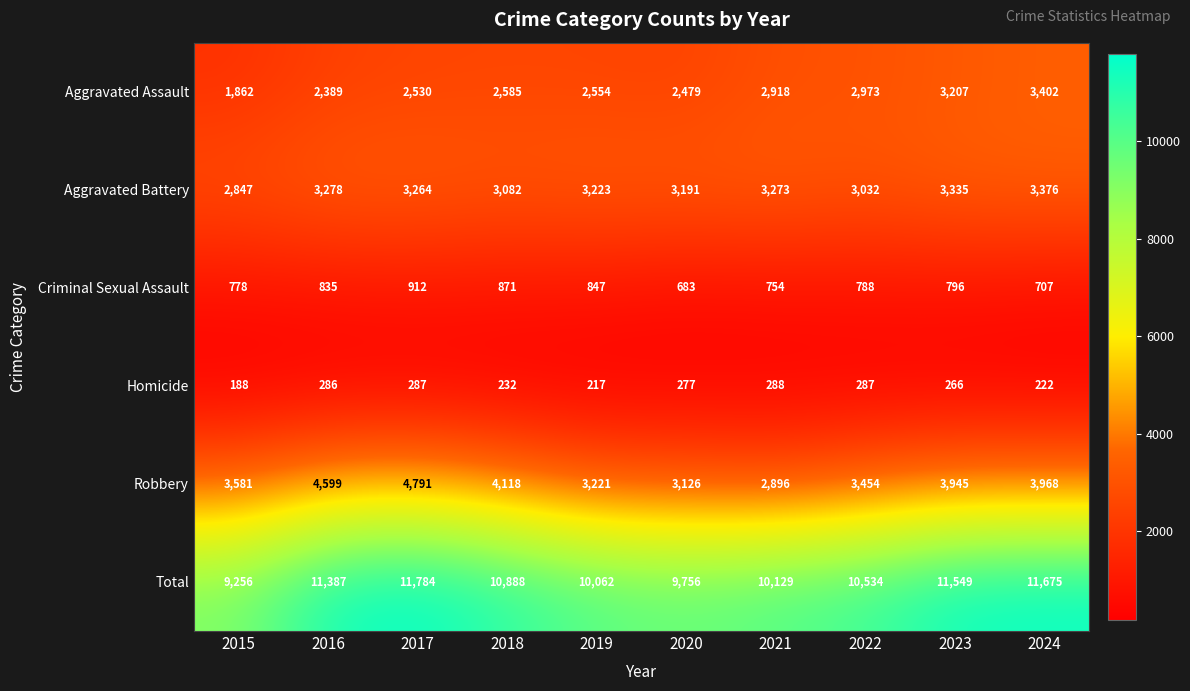

Is the value of Total at 2020 greater than the value of Homicide at 2021?

Yes